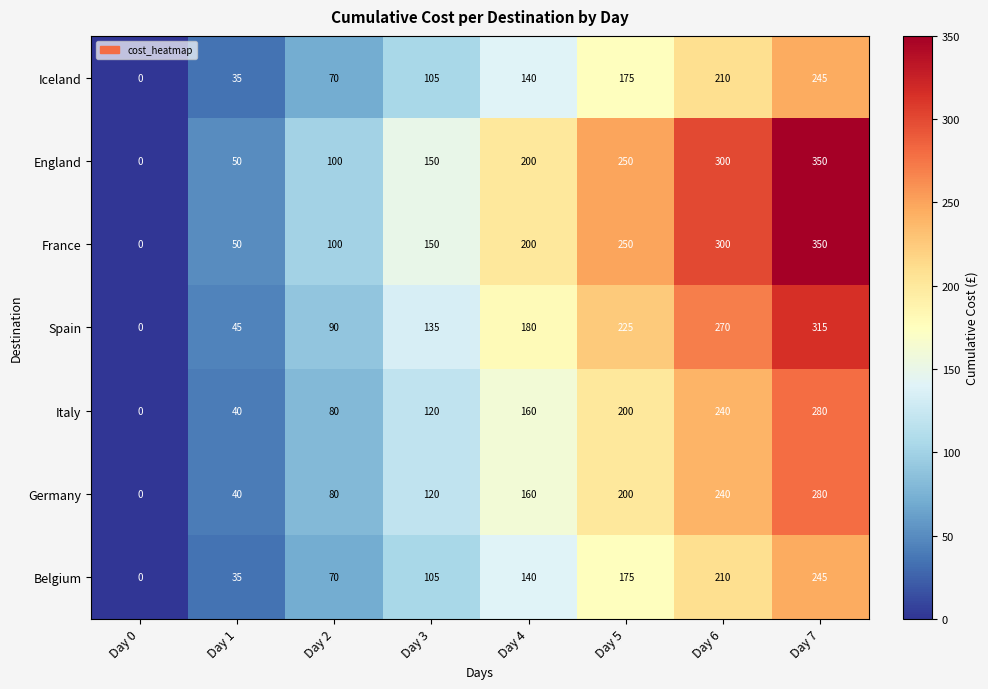

What is the difference between the Iceland values at Day 0 and Day 7?

245